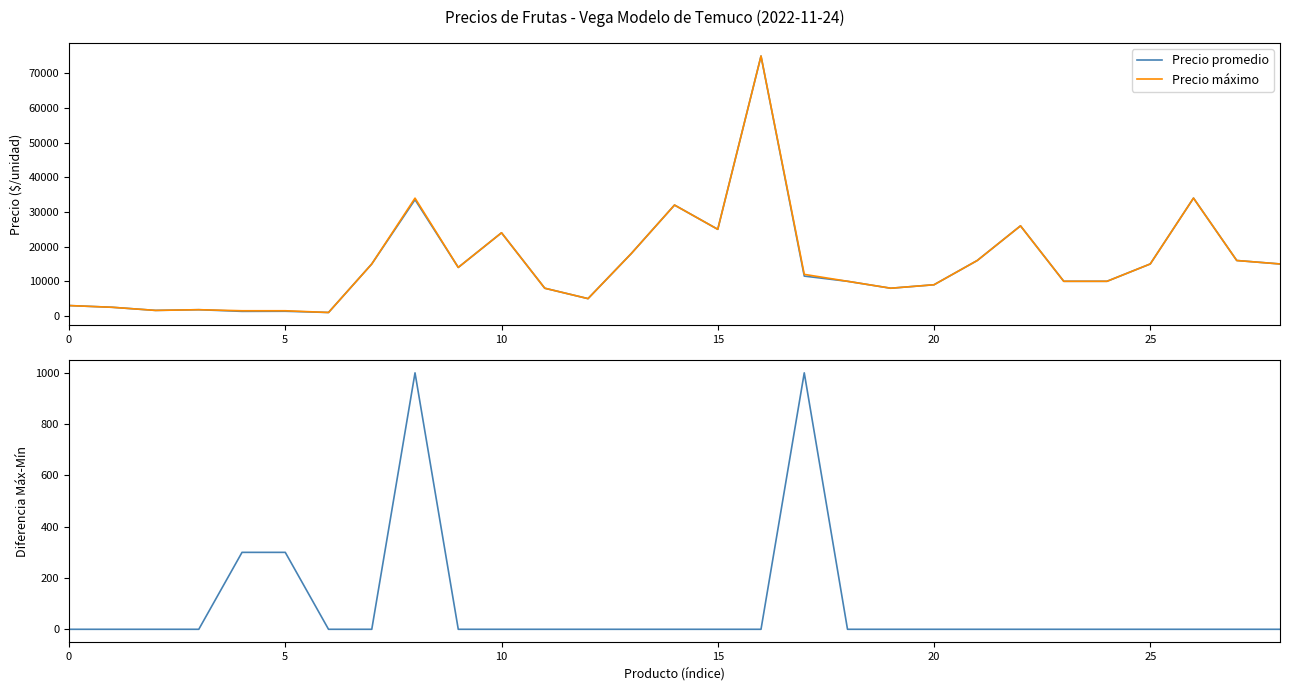

At which label does Precio máximo first exceed 12000?

7